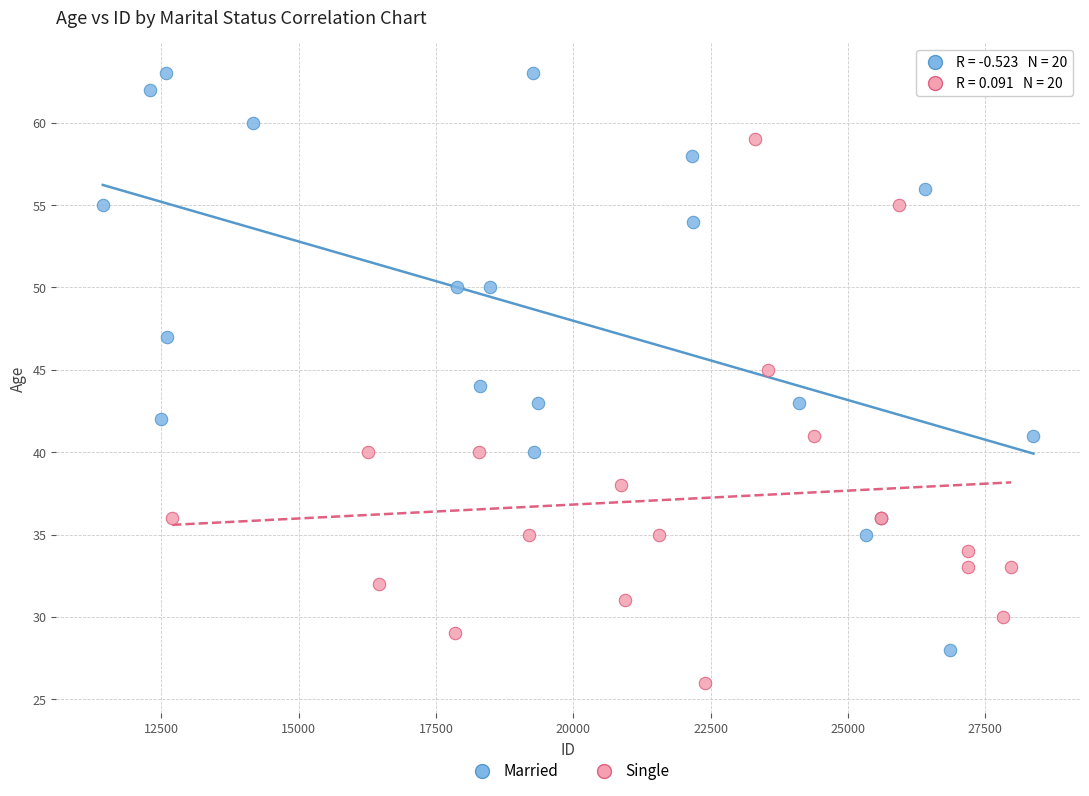

Which series reaches the minimum Y coordinate?

Single